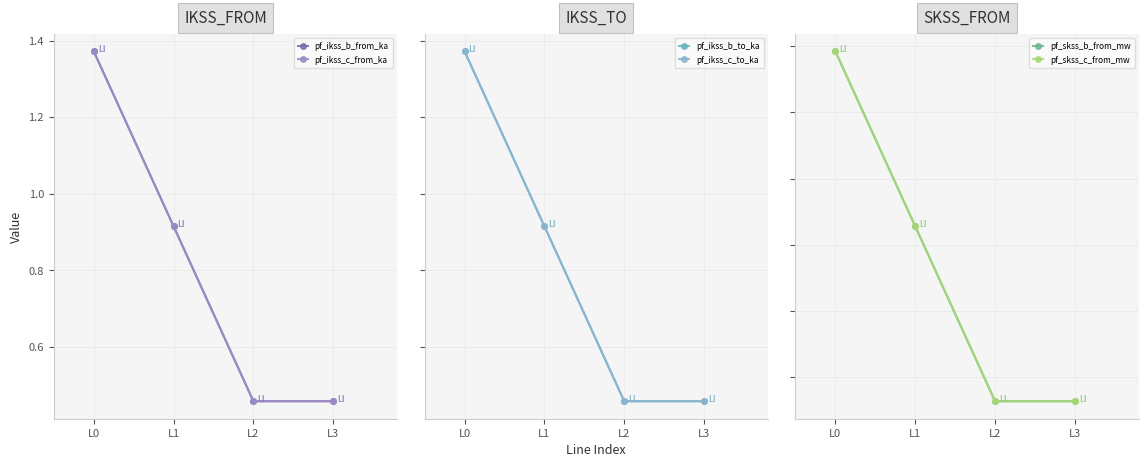

Reading left to right, extract all data points from this chart.

pf_ikss_b_from_ka: L0=1.4	L1=0.9	L2=0.5	L3=0.5
pf_ikss_c_from_ka: L0=1.4	L1=0.9	L2=0.5	L3=0.5
pf_ikss_b_to_ka: L0=1.4	L1=0.9	L2=0.5	L3=0.5
pf_ikss_c_to_ka: L0=1.4	L1=0.9	L2=0.5	L3=0.5
pf_skss_b_from_mw: L0=15.8	L1=10.6	L2=5.3	L3=5.3
pf_skss_c_from_mw: L0=15.8	L1=10.6	L2=5.3	L3=5.3